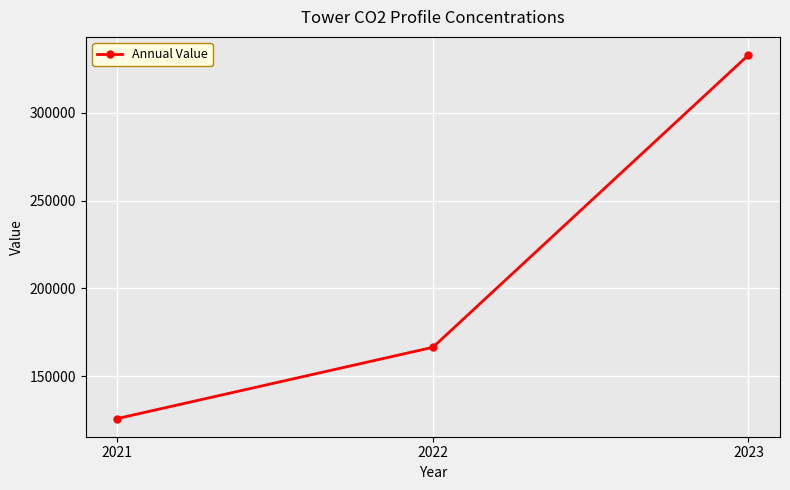

At which label is the value closest to 229401?

2022